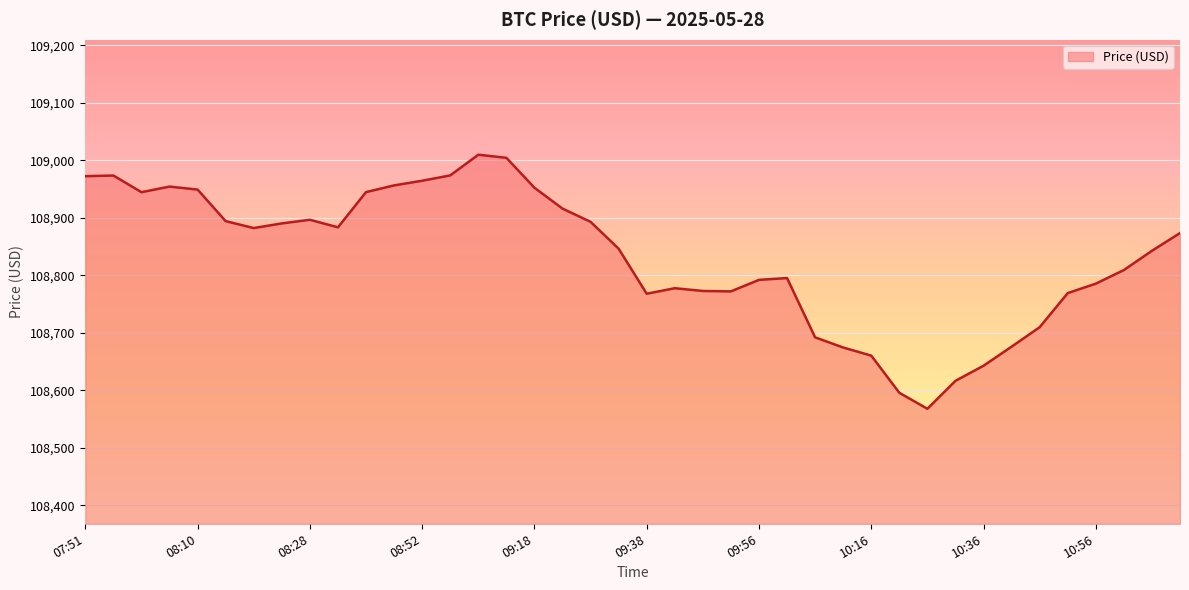

What is the maximum value shown in the chart?

109009.6